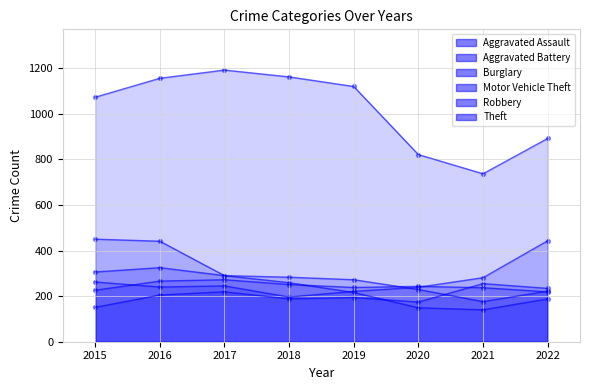

At how many categories does at least one series exceed 170?

8